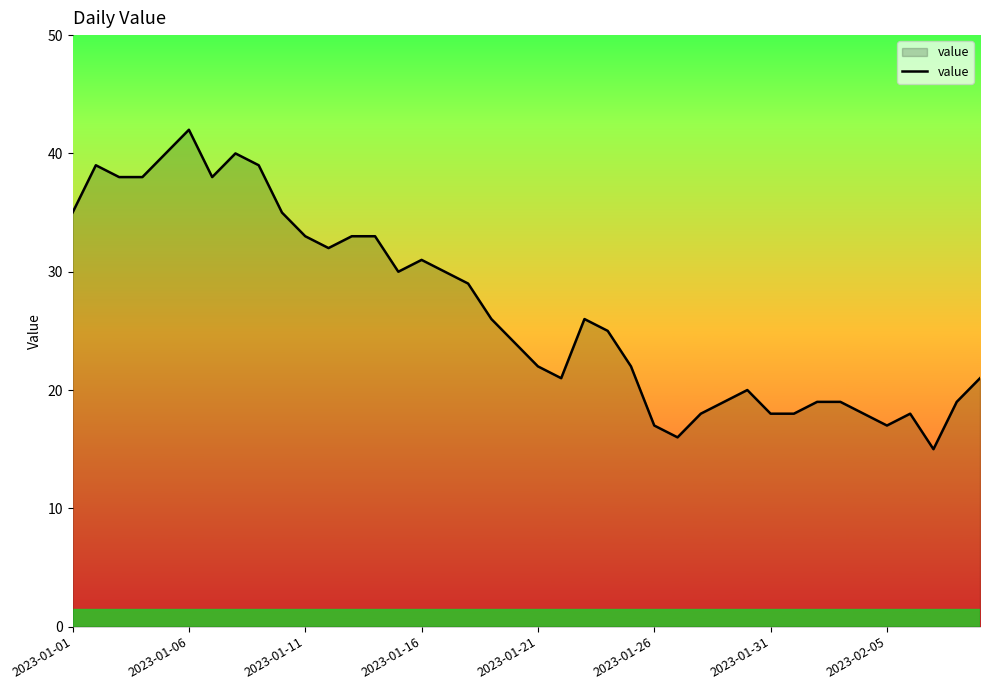

Does the chart display data point markers on the line(s)?

No